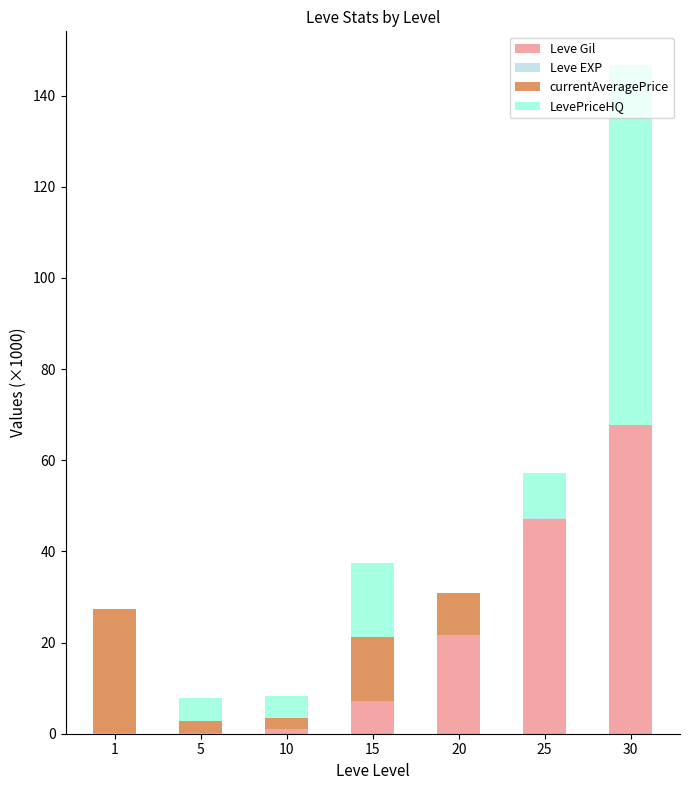

Does the chart contain stacked bars?

Yes